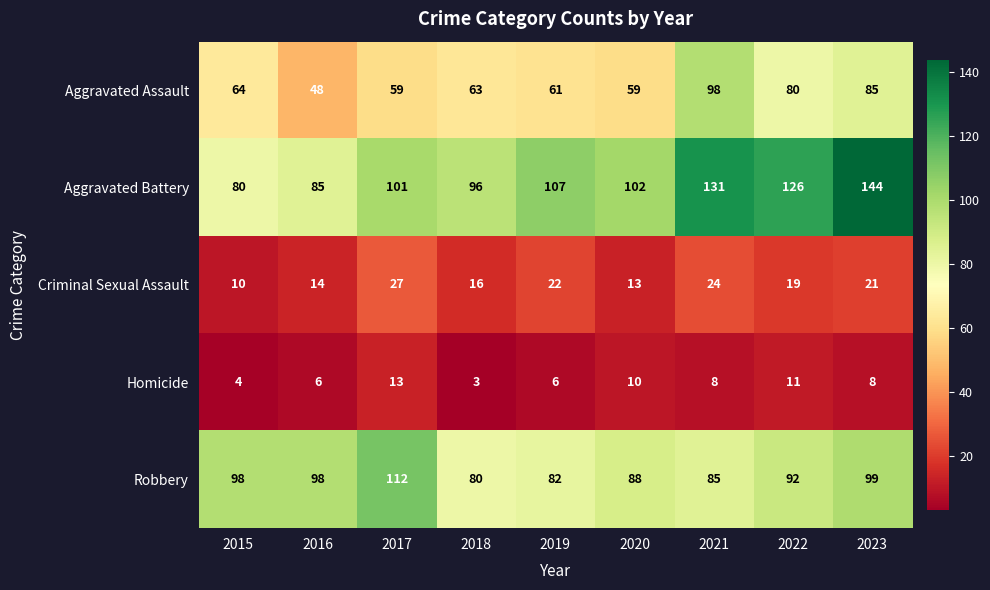

Is it true that Aggravated Assault equals 35 at 2023?

False